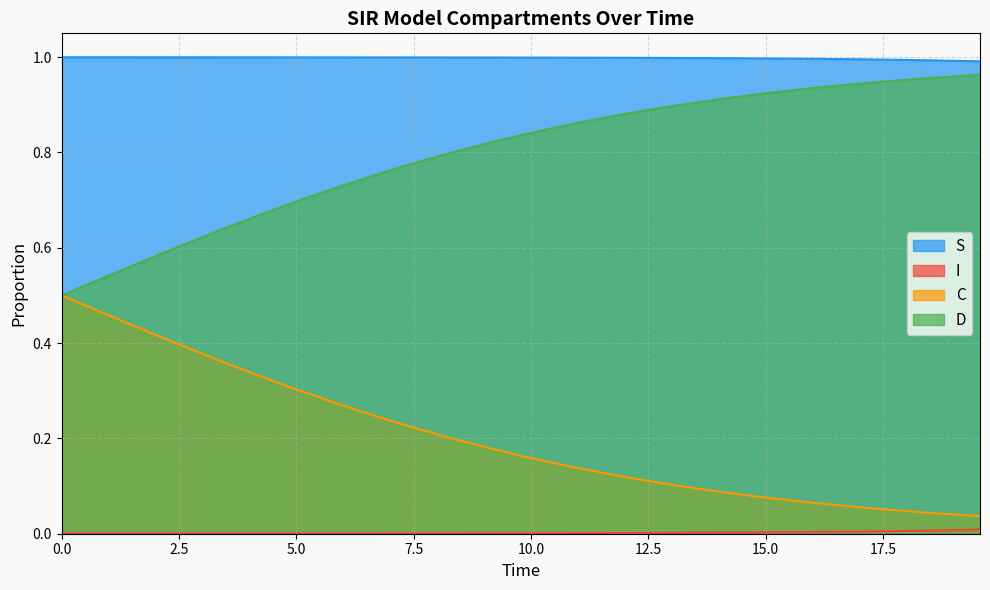

Reading left to right, extract all data points from this chart.

S: 1.0	1.0	1.0	1.0	1.0	1.0	1.0	1.0	1.0	1.0	1.0	1.0	1.0	1.0	1.0	1.0	1.0	1.0	1.0	1.0	1.0	1.0	1.0	1.0	1.0	1.0	1.0	1.0	1.0	1.0	1.0	1.0	1.0	1.0	1.0	1.0	1.0	1.0	1.0	1.0
I: 0.0	0.0	0.0	0.0	0.0	0.0	0.0	0.0	0.0	0.0	0.0	0.0	0.0	0.0	0.0	0.0	0.0	0.0	0.0	0.0	0.0	0.0	0.0	0.0	0.0	0.0	0.0	0.0	0.0	0.0	0.0	0.0	0.0	0.0	0.0	0.0	0.0	0.0	0.0	0.0
C: 0.5	0.5	0.5	0.4	0.4	0.4	0.4	0.4	0.3	0.3	0.3	0.3	0.3	0.3	0.2	0.2	0.2	0.2	0.2	0.2	0.2	0.1	0.1	0.1	0.1	0.1	0.1	0.1	0.1	0.1	0.1	0.1	0.1	0.1	0.1	0.1	0.0	0.0	0.0	0.0
D: 0.5	0.5	0.5	0.6	0.6	0.6	0.6	0.6	0.7	0.7	0.7	0.7	0.7	0.7	0.8	0.8	0.8	0.8	0.8	0.8	0.8	0.9	0.9	0.9	0.9	0.9	0.9	0.9	0.9	0.9	0.9	0.9	0.9	0.9	0.9	0.9	1.0	1.0	1.0	1.0